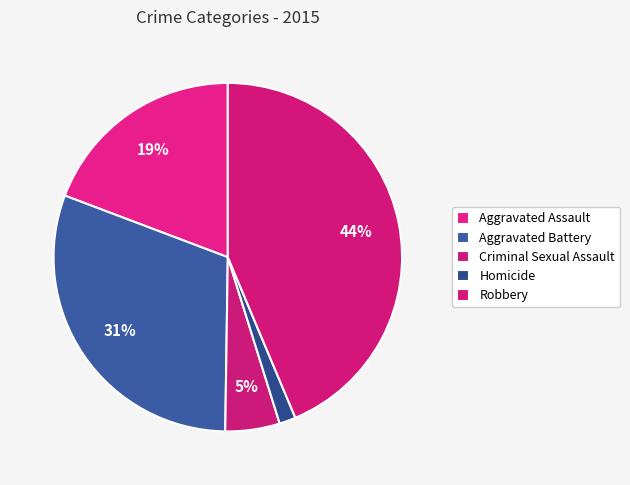

The Criminal Sexual Assault slice represents 16% of the pie. True or false?

False